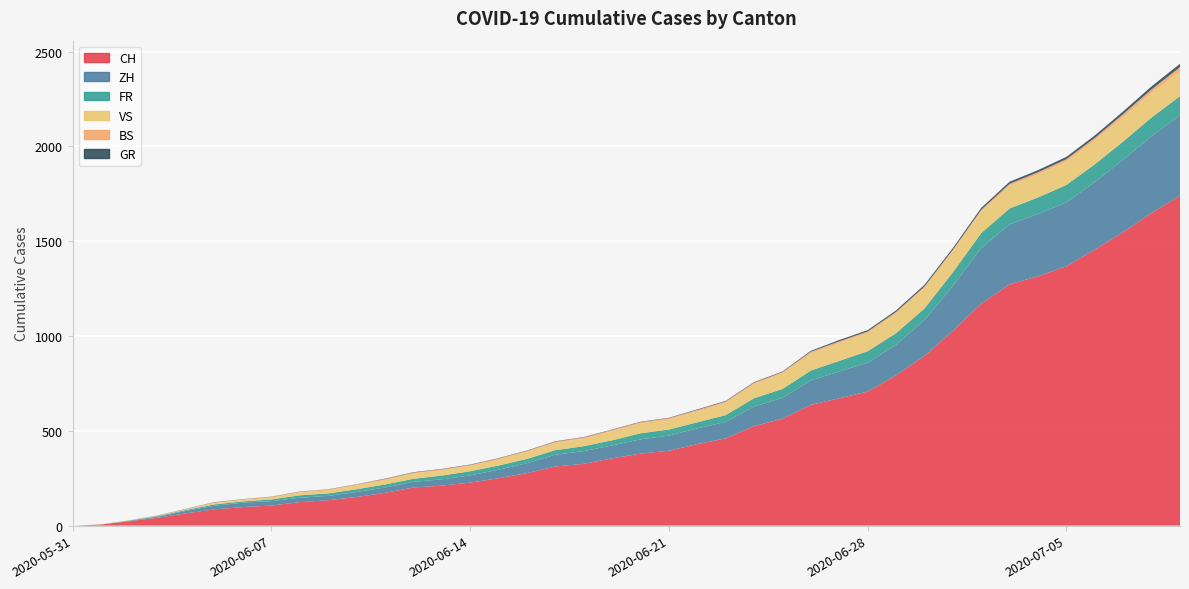

Reading right to left, what are all the values shown in this chart?

CH: 1741	1649	1548	1456	1368	1315	1273	1171	1027	895	793	707	672	637	564	525	460	430	395	380	355	326	312	277	250	227	211	201	173	151	134	124	106	98	86	65	42	23	6	0
ZH: 424	405	382	356	337	329	316	293	237	189	161	152	141	129	110	103	87	83	80	75	68	67	62	52	45	38	33	30	28	26	23	23	23	23	19	13	5	2	0	0
FR: 100	99	96	94	92	87	84	79	72	61	61	61	56	52	47	44	36	32	32	32	27	26	24	23	22	22	20	16	16	15	13	13	9	7	7	5	3	2	0	0
VS: 132	130	130	127	124	122	120	115	112	109	105	97	96	92	82	75	65	58	53	52	48	40	39	37	32	28	28	28	24	20	16	15	10	7	7	4	2	2	1	0
BS: 21	18	15	12	12	11	10	8	7	7	7	7	7	7	7	7	7	7	7	7	7	6	6	5	5	5	5	5	5	5	5	4	4	4	4	1	1	0	0	0
GR: 18	16	14	13	12	11	11	10	9	9	8	7	7	5	3	3	3	3	2	2	2	2	2	2	2	2	2	2	2	1	1	1	1	1	1	1	1	0	0	0